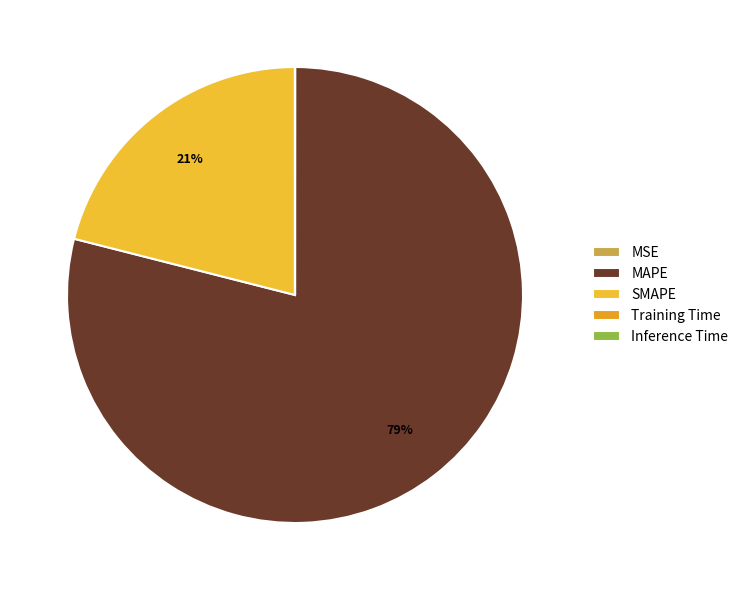

Which has a higher value, Training Time or SMAPE?

SMAPE